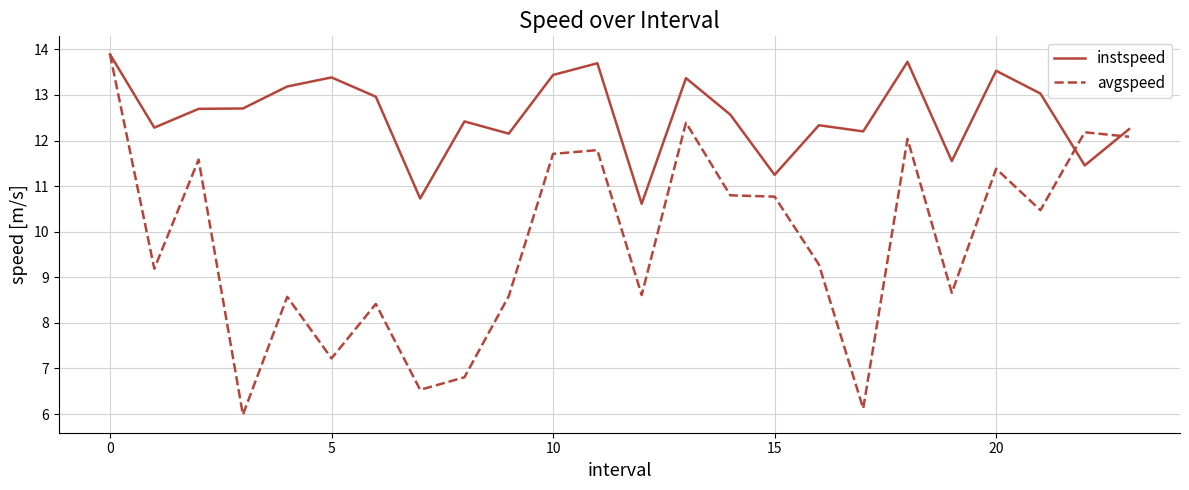

Rank the series by their average value, from lowest to highest.

avgspeed, instspeed